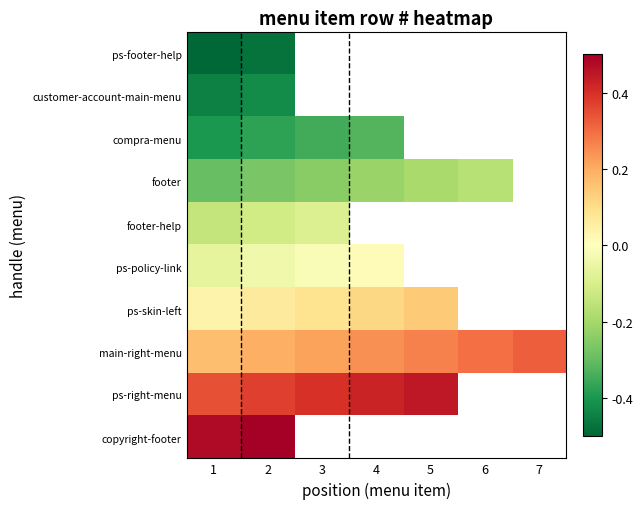

What is the minimum value for customer-account-main-menu?

-0.4